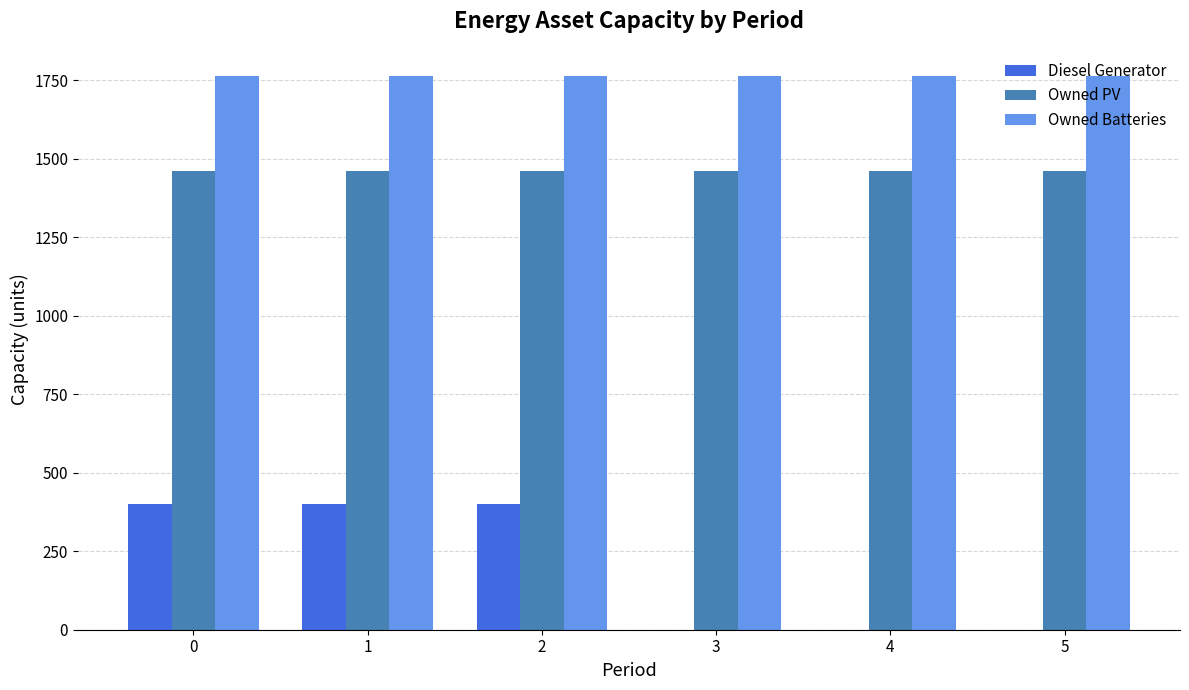

True or false: Owned PV has a value of 443 at 4.

False